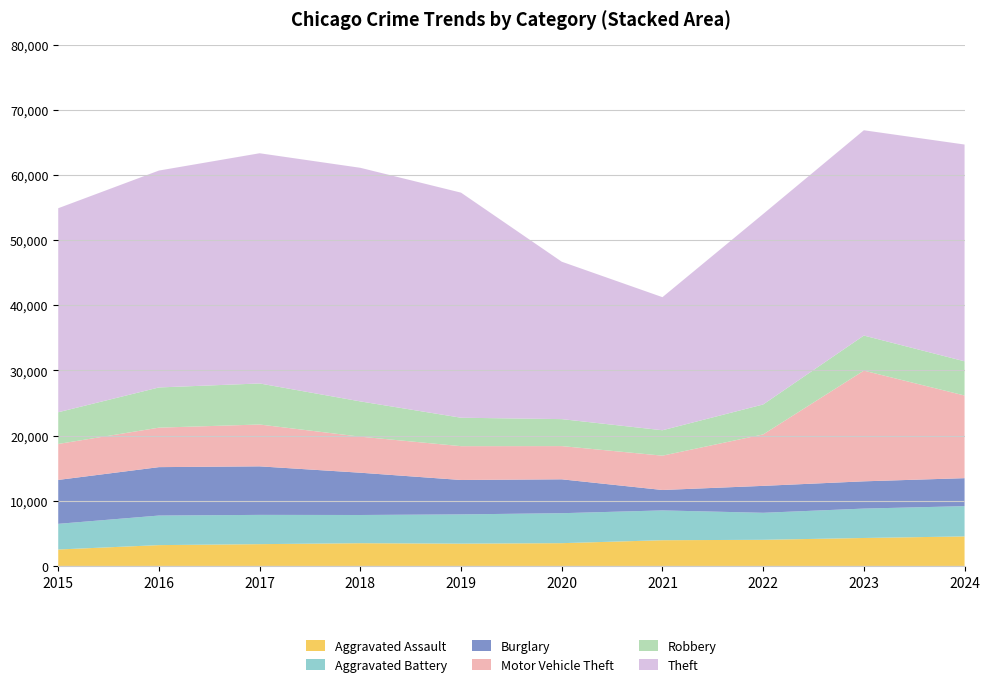

Reading left to right, transcribe all the data shown in this chart.

Aggravated Assault: 2015=2521	2016=3193	2017=3342	2018=3486	2019=3419	2020=3493	2021=3945	2022=4007	2023=4288	2024=4529
Aggravated Battery: 2015=3938	2016=4537	2017=4490	2018=4329	2019=4488	2020=4597	2021=4573	2022=4146	2023=4510	2024=4644
Burglary: 2015=6736	2016=7428	2017=7446	2018=6487	2019=5278	2020=5199	2021=3132	2022=4131	2023=4182	2024=4293
Motor Vehicle Theft: 2015=5519	2016=6058	2017=6421	2018=5530	2019=5190	2020=5098	2021=5267	2022=7892	2023=16984	2024=12681
Robbery: 2015=4865	2016=6167	2017=6296	2018=5411	2019=4363	2020=4137	2021=3899	2022=4595	2023=5381	2024=5247
Theft: 2015=31302	2016=33278	2017=35321	2018=35841	2019=34533	2020=24151	2021=20419	2022=29225	2023=31499	2024=33260